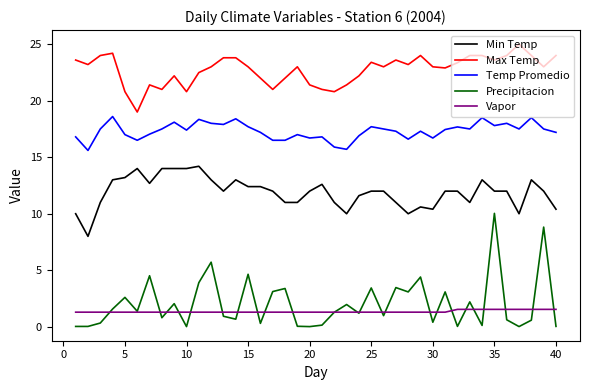

Which series has the largest range (max minus min)?

Precipitacion